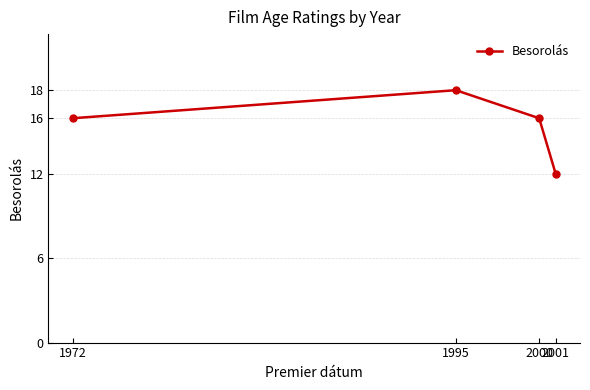

What is the value of the 4th point from the left?

12